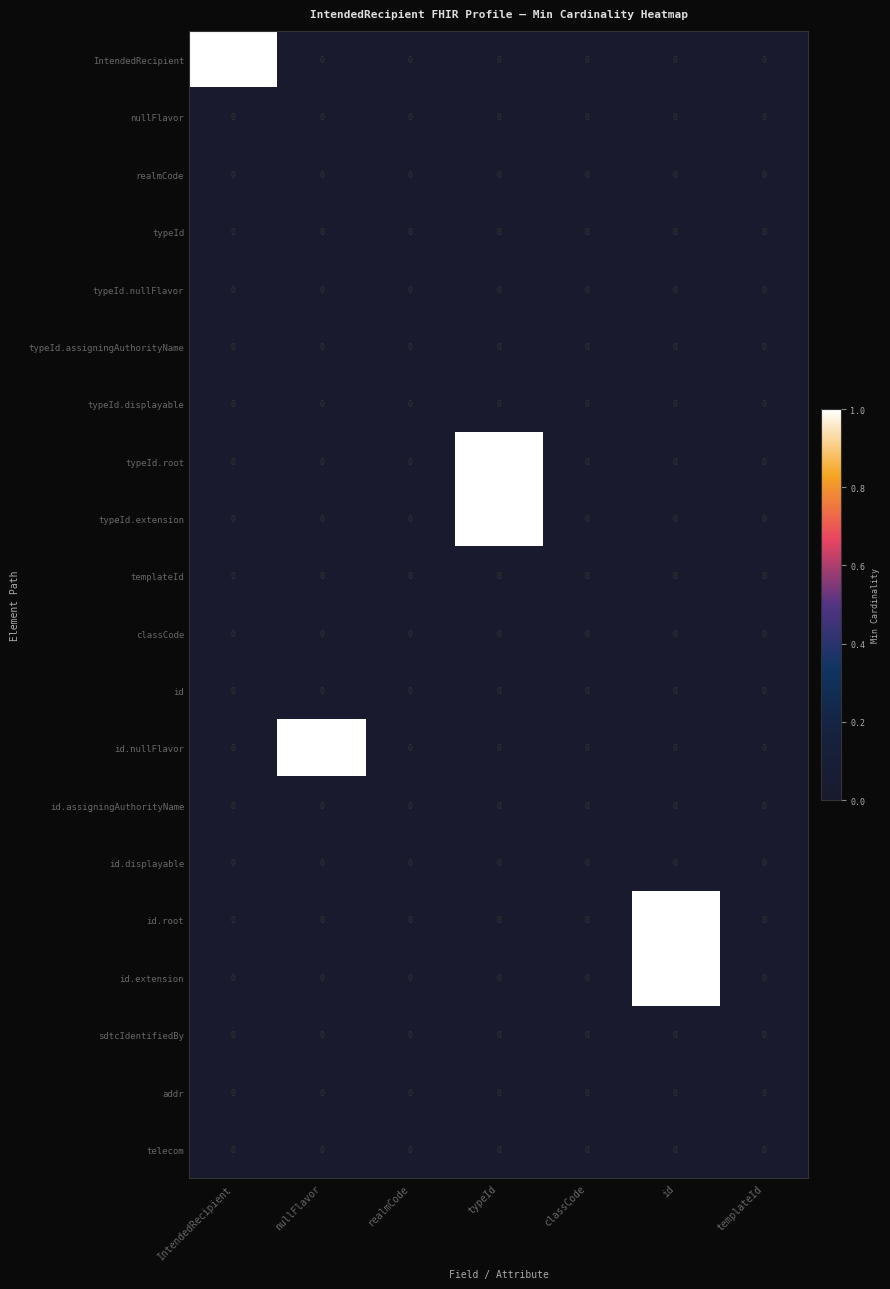

Is it true that id.root equals 0 at IntendedRecipient?

True